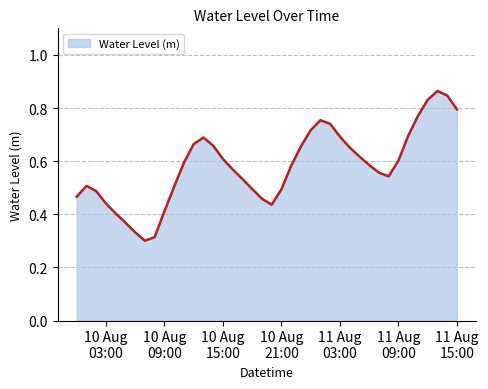

Rank the categories by value from highest to lowest.

2024-08-11 13:00:00, 2024-08-11 14:00:00, 2024-08-11 12:00:00, 2024-08-11 15:00:00, 2024-08-11 11:00:00, 2024-08-11 01:00:00, 2024-08-11 02:00:00, 2024-08-11 00:00:00, 2024-08-11 10:00:00, 2024-08-11 03:00:00, 2024-08-10 13:00:00, 2024-08-10 12:00:00, 2024-08-10 14:00:00, 2024-08-10 23:00:00, 2024-08-11 04:00:00, 2024-08-11 05:00:00, 2024-08-10 15:00:00, 2024-08-11 09:00:00, 2024-08-10 11:00:00, 2024-08-11 06:00:00, 2024-08-10 22:00:00, 2024-08-10 16:00:00, 2024-08-11 07:00:00, 2024-08-11 08:00:00, 2024-08-10 17:00:00, 2024-08-10 01:00:00, 2024-08-10 10:00:00, 2024-08-10 18:00:00, 2024-08-10 21:00:00, 2024-08-10 02:00:00, 2024-08-10 00:00:00, 2024-08-10 19:00:00, 2024-08-10 03:00:00, 2024-08-10 20:00:00, 2024-08-10 09:00:00, 2024-08-10 04:00:00, 2024-08-10 05:00:00, 2024-08-10 06:00:00, 2024-08-10 08:00:00, 2024-08-10 07:00:00